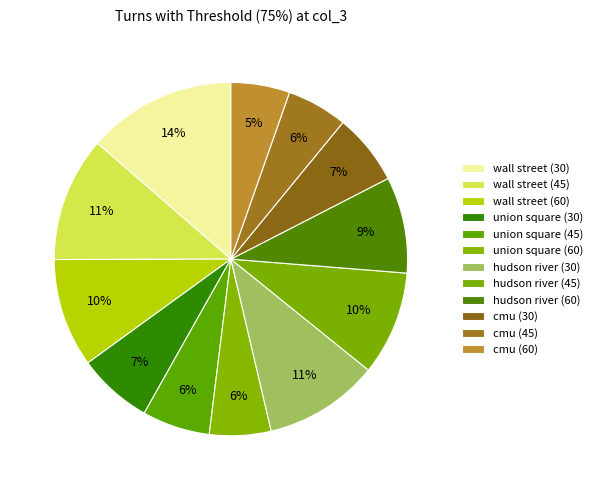

Does any single category account for the majority?

No